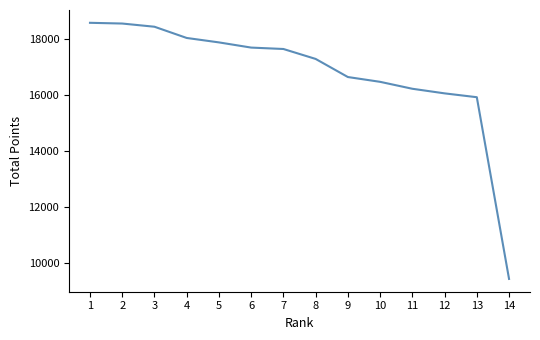

What is the difference between the values at 3 and 5?

558